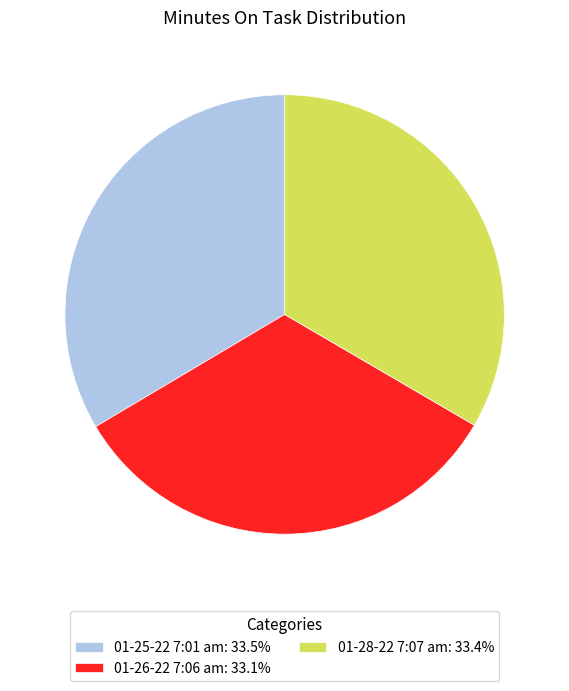

How many segments does this pie chart have?

3